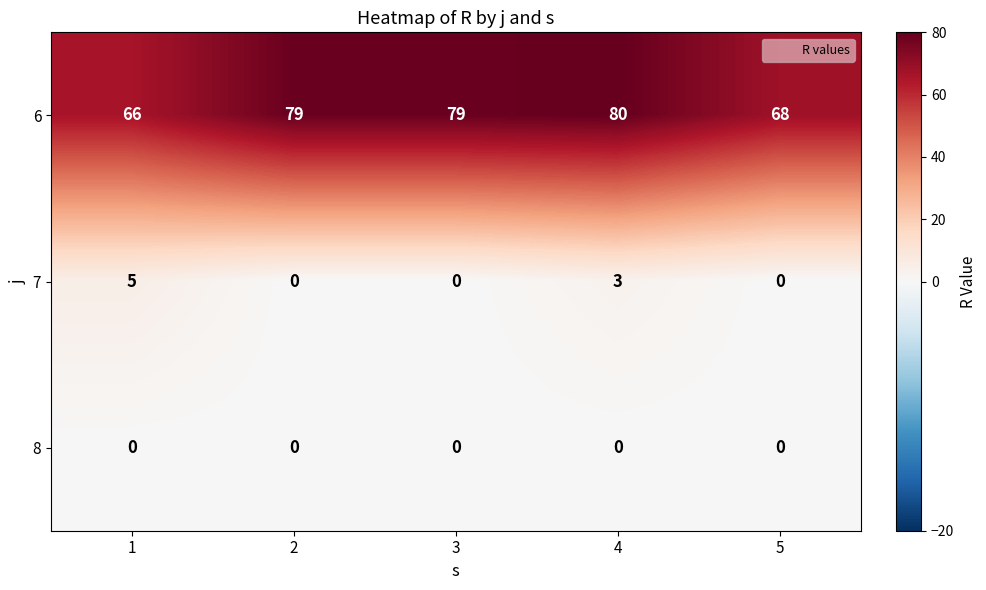

The value of 6 at 4 is 115. True or false?

False